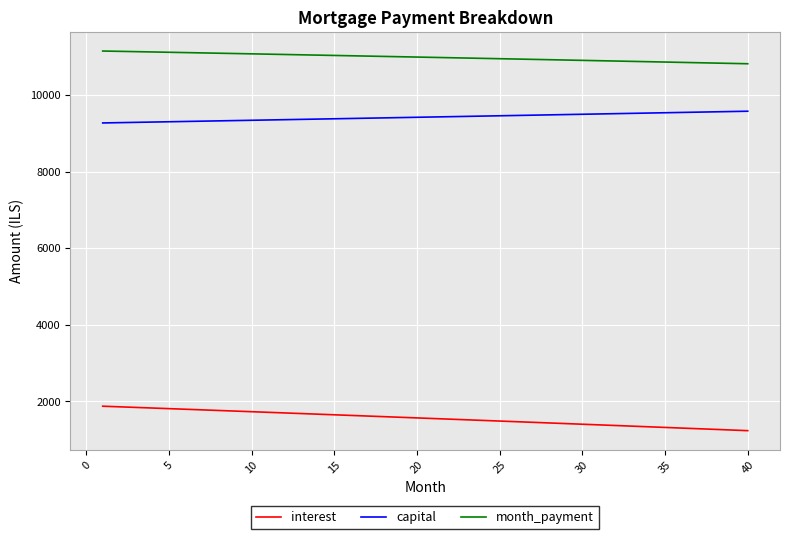

True or false: month_payment and interest cross at least once.

False